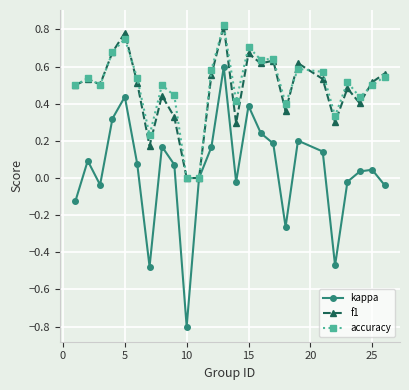

How many distinct data groups are displayed?

3